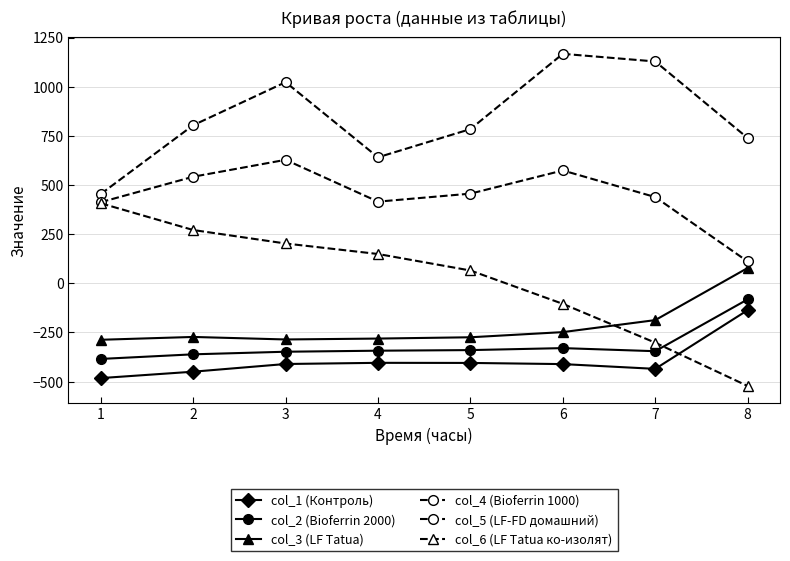

What is the value of the col_4 (Bioferrin 1000) point at the 1st from the left?

454.2